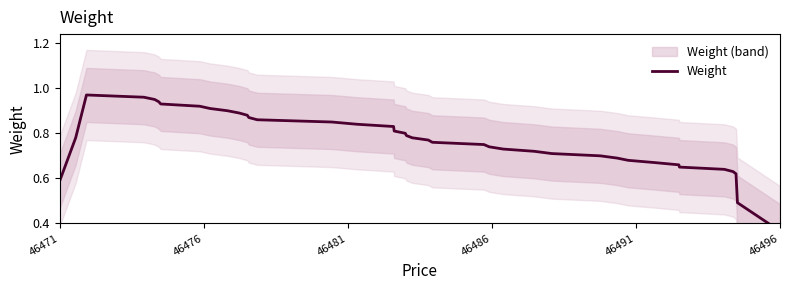

Reading left to right, list all the values displayed in this chart.

0.6	0.8	1.0	1.0	1.0	0.9	0.9	0.9	0.9	0.9	0.9	0.9	0.9	0.9	0.9	0.8	0.8	0.8	0.8	0.8	0.8	0.8	0.8	0.8	0.8	0.7	0.7	0.7	0.7	0.7	0.7	0.7	0.7	0.7	0.7	0.6	0.6	0.6	0.5	0.4